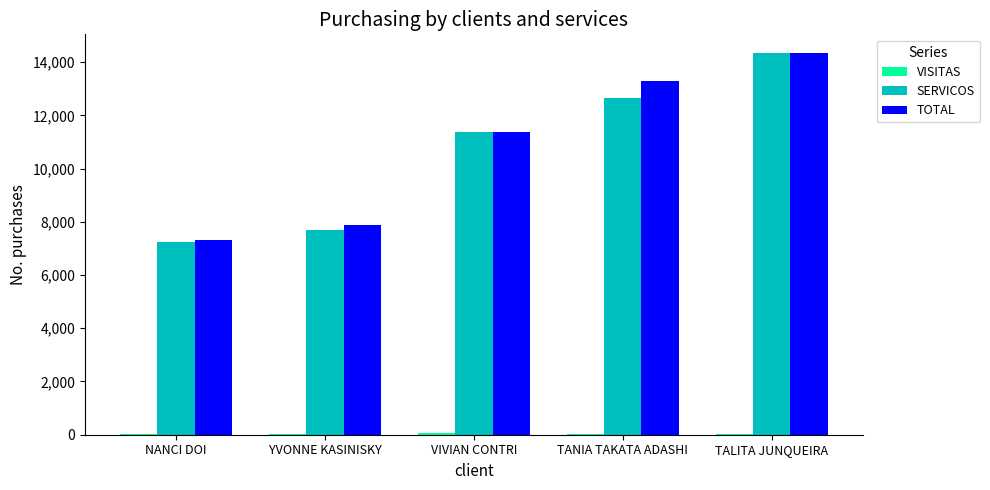

What is the sum of all SERVICOS values?

53291